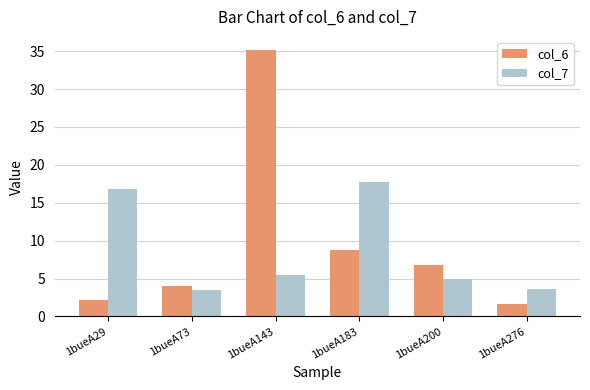

What is the value of the col_6 bar at the 5th from the left?

6.8